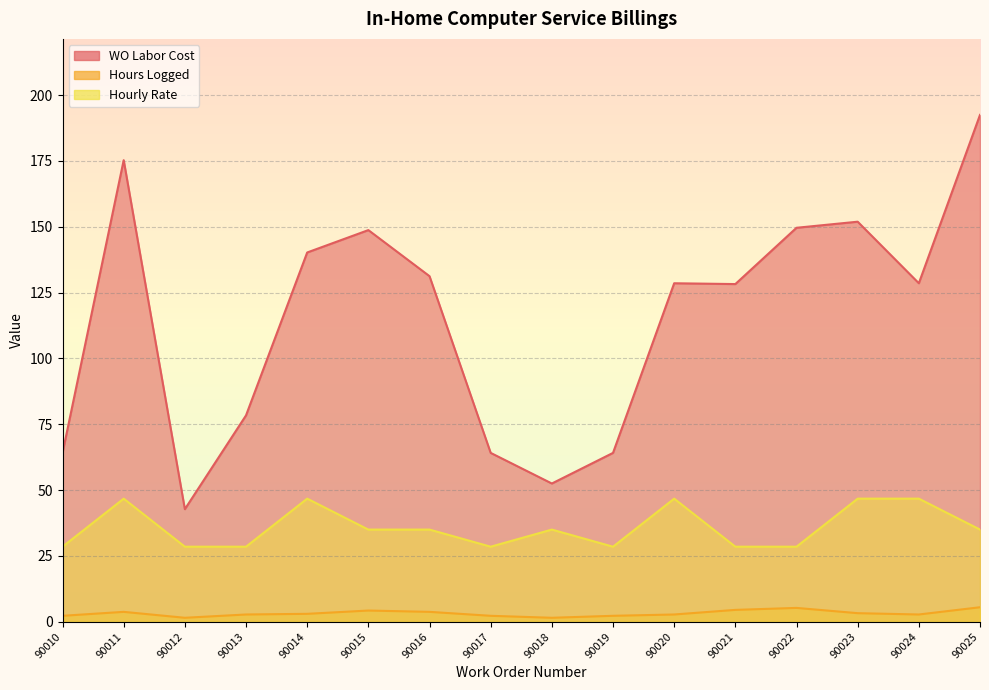

Reading right to left, transcribe all the data shown in this chart.

WO Labor Cost: 90025=192.5	90024=128.6	90023=151.9	90022=149.6	90021=128.2	90020=128.6	90019=64.1	90018=52.5	90017=64.1	90016=131.2	90015=148.8	90014=140.2	90013=78.4	90012=42.8	90011=175.3	90010=64.1
Hours Logged: 90025=5.5	90024=2.8	90023=3.2	90022=5.2	90021=4.5	90020=2.8	90019=2.2	90018=1.5	90017=2.2	90016=3.8	90015=4.2	90014=3.0	90013=2.8	90012=1.5	90011=3.8	90010=2.2
Hourly Rate: 90025=35.0	90024=46.8	90023=46.8	90022=28.5	90021=28.5	90020=46.8	90019=28.5	90018=35.0	90017=28.5	90016=35.0	90015=35.0	90014=46.8	90013=28.5	90012=28.5	90011=46.8	90010=28.5